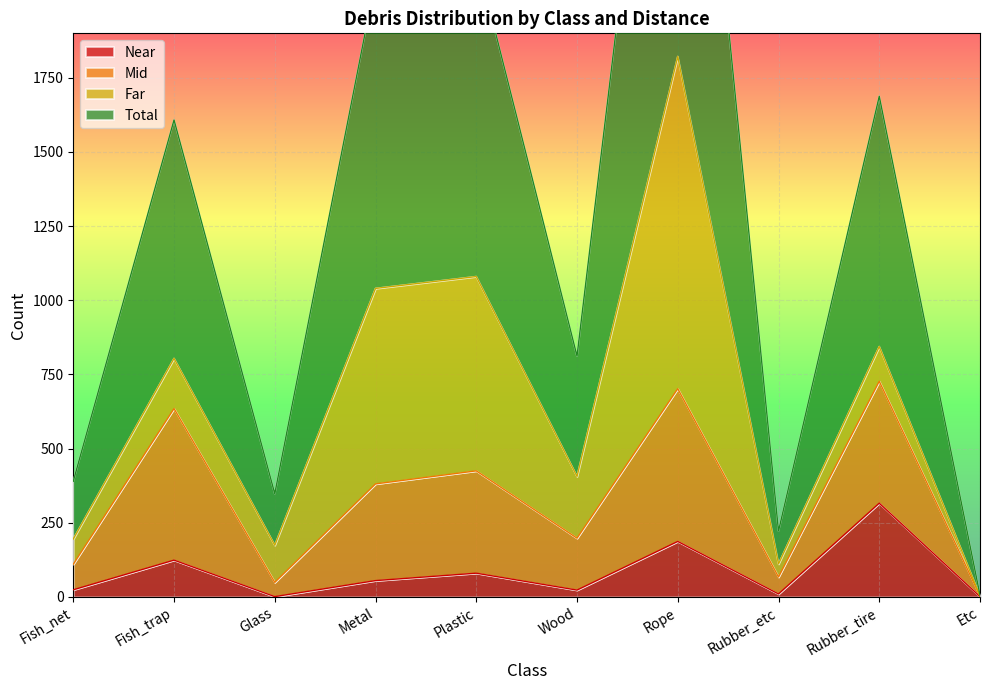

List the labels in order of Total value, largest first.

Rope, Plastic, Metal, Rubber_tire, Fish_trap, Wood, Fish_net, Glass, Rubber_etc, Etc